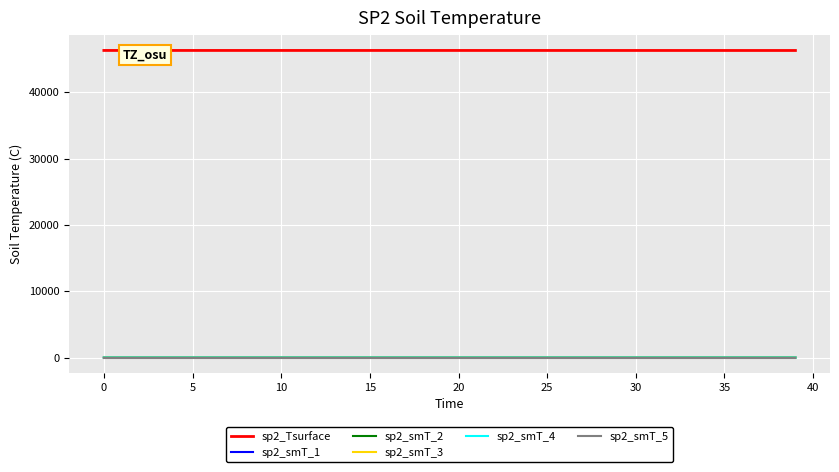

True or false: sp2_Tsurface and sp2_smT_5 intersect in this chart.

False